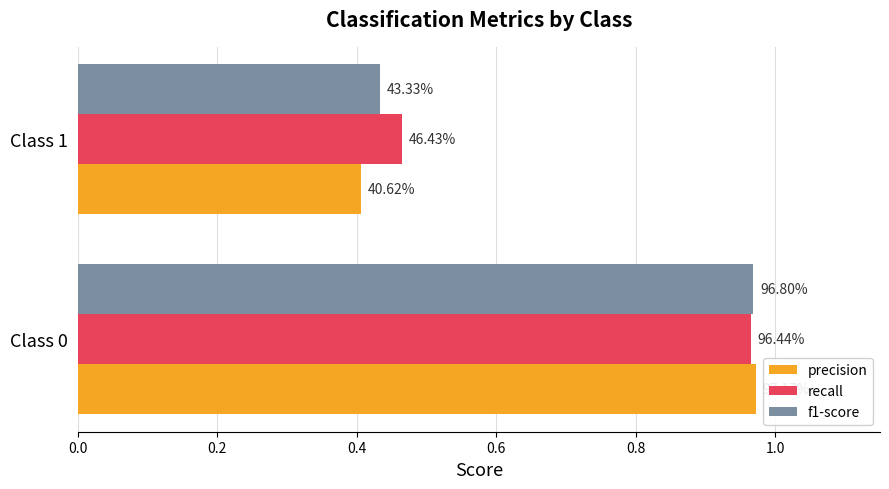

Reading right to left, extract all data points from this chart.

precision: 0.4	1.0
recall: 0.5	1.0
f1-score: 0.4	1.0